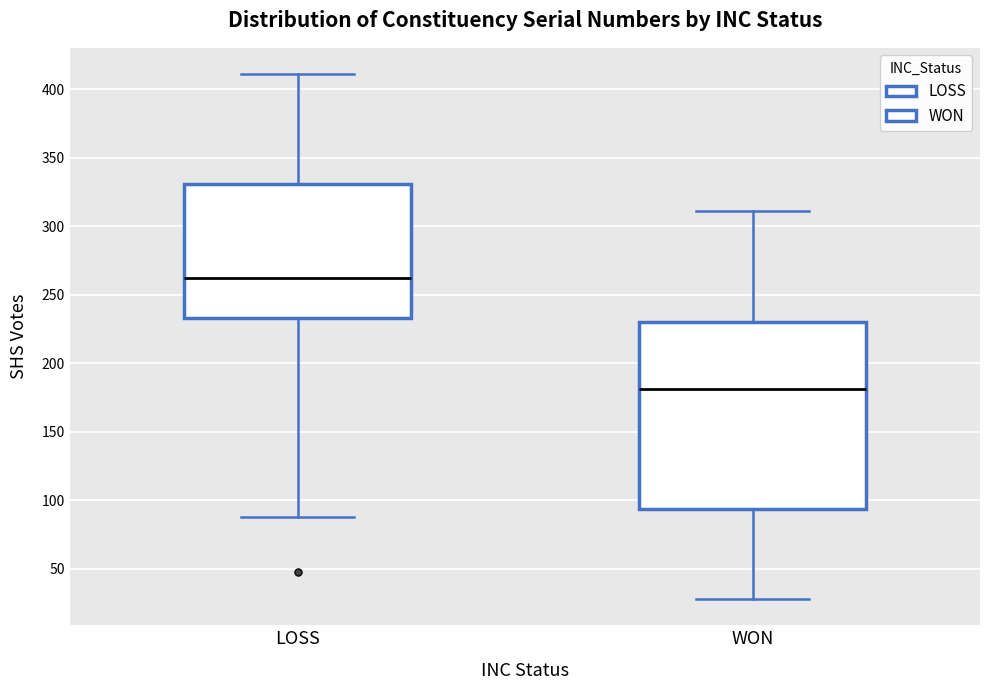

Where does the lower whisker of the box for WON end on the y-axis? The values are not printed on the chart, so give them approximately, as read against the axis.

30